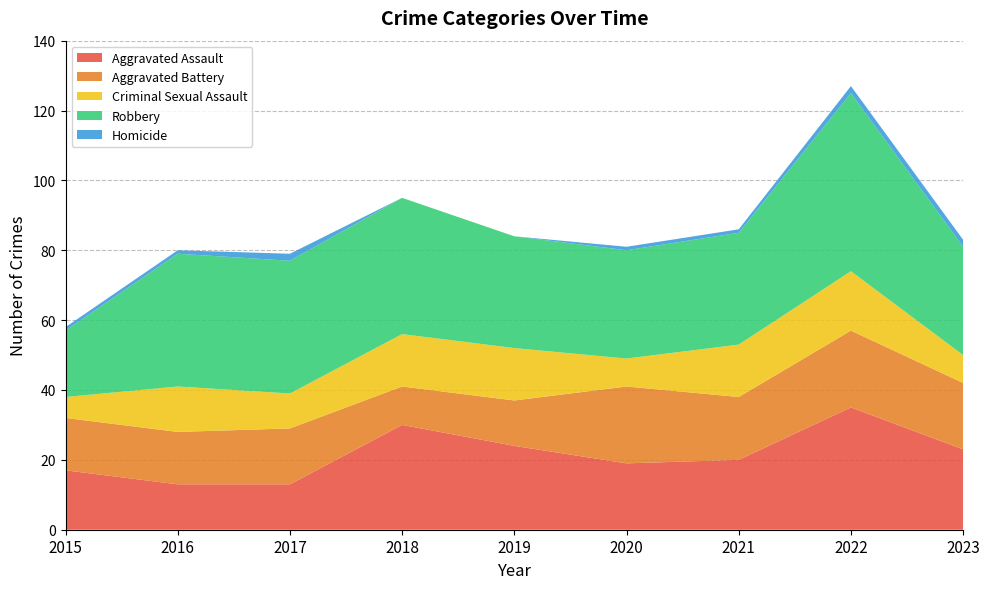

Reading left to right, transcribe all the data shown in this chart.

Aggravated Assault: 2015=17	2016=13	2017=13	2018=30	2019=24	2020=19	2021=20	2022=35	2023=23
Aggravated Battery: 2015=15	2016=15	2017=16	2018=11	2019=13	2020=22	2021=18	2022=22	2023=19
Criminal Sexual Assault: 2015=6	2016=13	2017=10	2018=15	2019=15	2020=8	2021=15	2022=17	2023=8
Robbery: 2015=19	2016=38	2017=38	2018=39	2019=32	2020=31	2021=32	2022=51	2023=31
Homicide: 2015=1	2016=1	2017=2	2018=0	2019=0	2020=1	2021=1	2022=2	2023=2